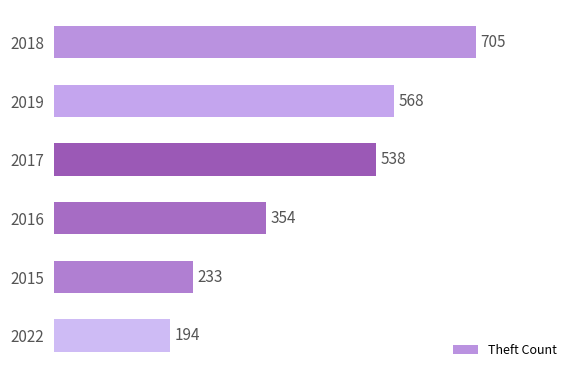

How many data points are less than 538?

3